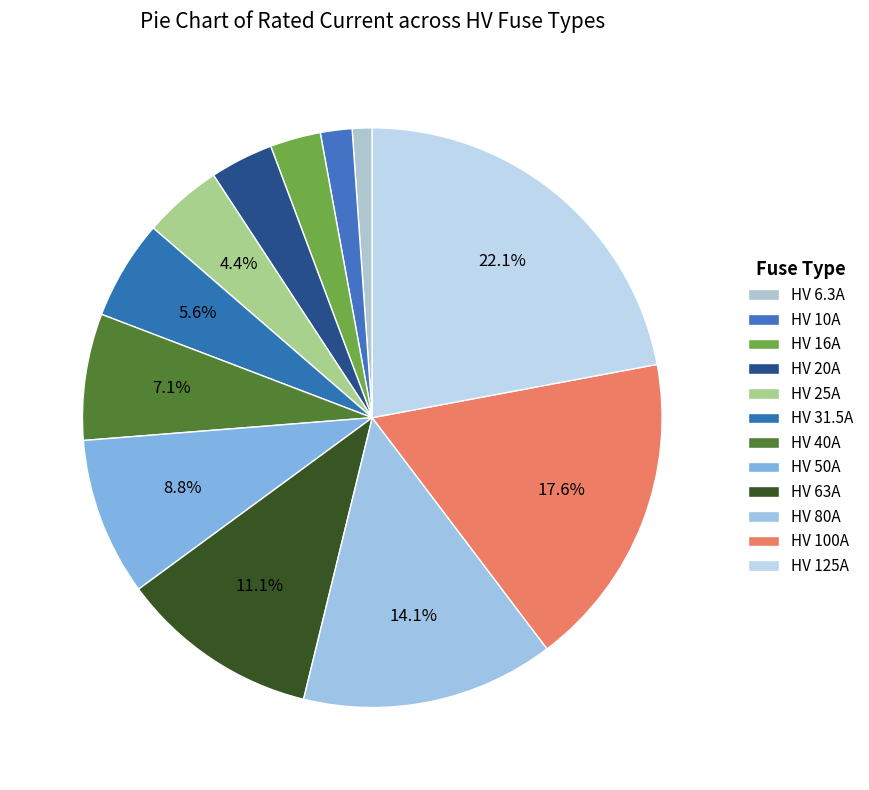

To the nearest percent, what is the average slice percentage?

8%